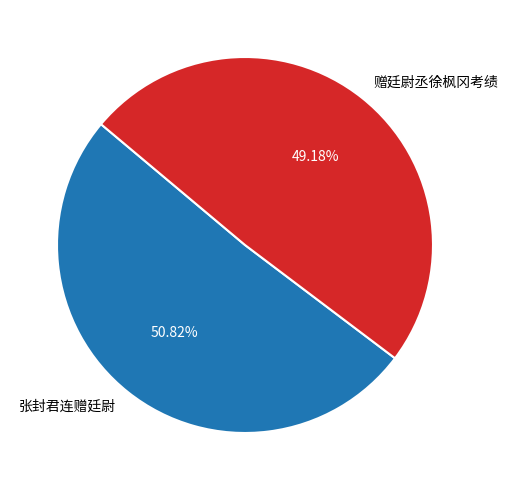

How many slices are in this pie chart?

2